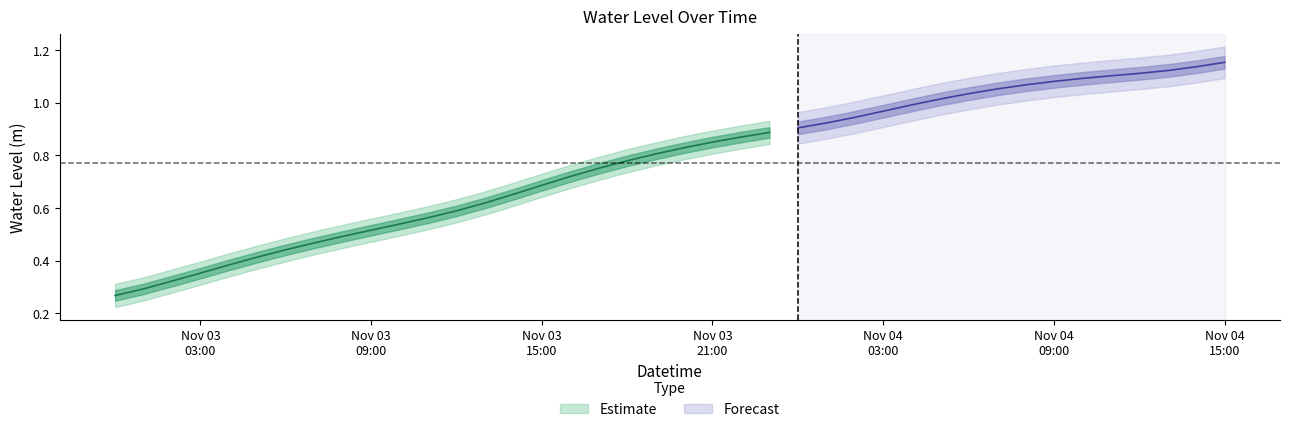

The chart shows a value of 0.5 at 2022-11-03 07:00:00. True or false?

True